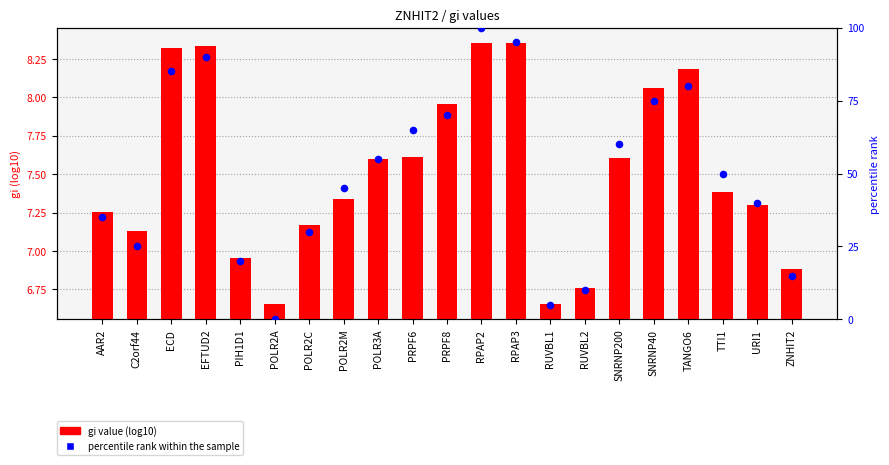

Which series reaches the maximum Y coordinate?

percentile rank within the sample